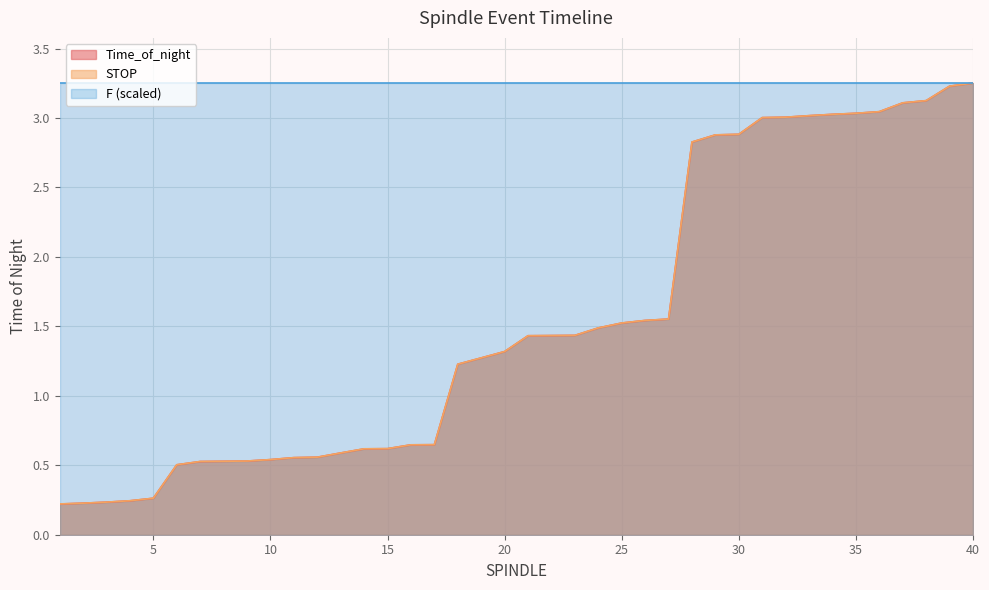

Which has a higher value, 25 or 12?

25